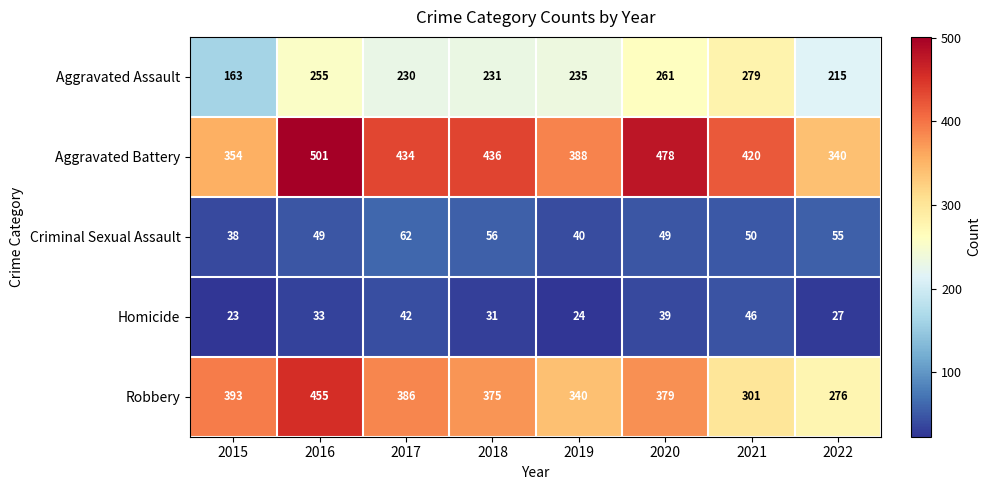

Which series has the largest range (max minus min)?

Robbery